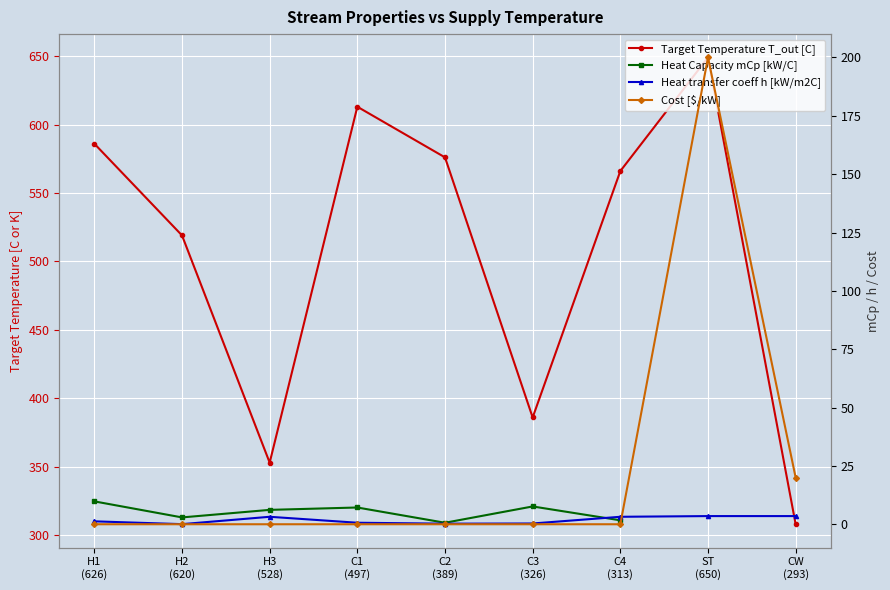

Which category has the lowest value in the Heat transfer coeff h [kW/m2C] series?

H2
(620)